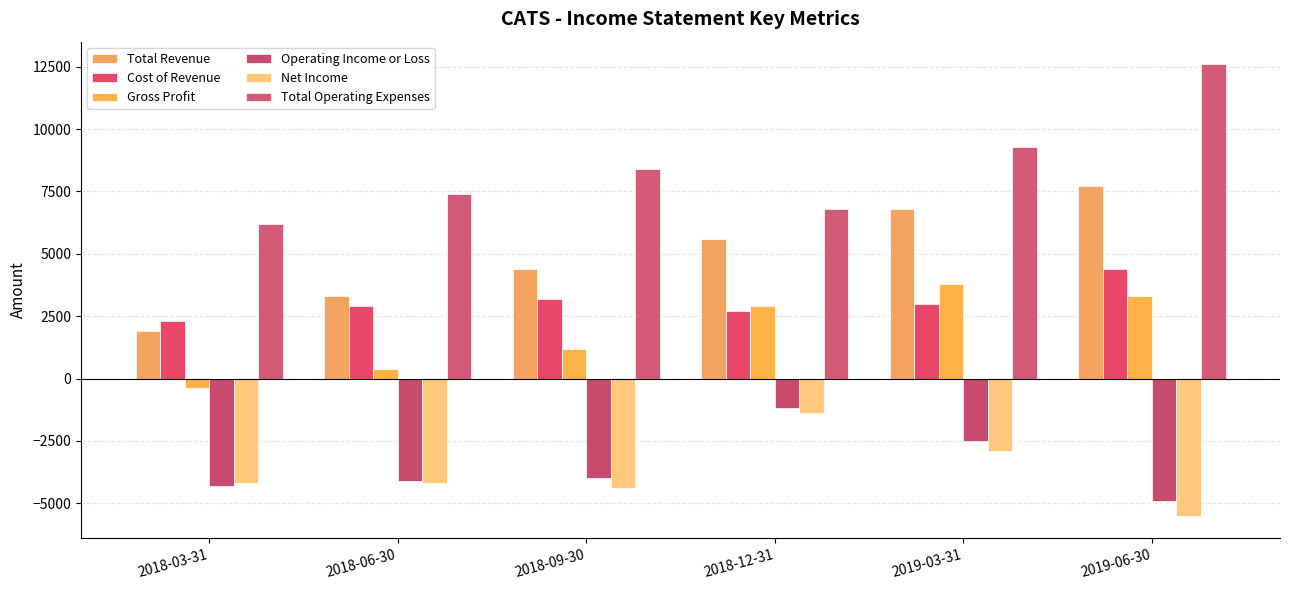

Is the value of Total Revenue at 2019-03-31 greater than the value of Operating Income or Loss at 2019-06-30?

Yes